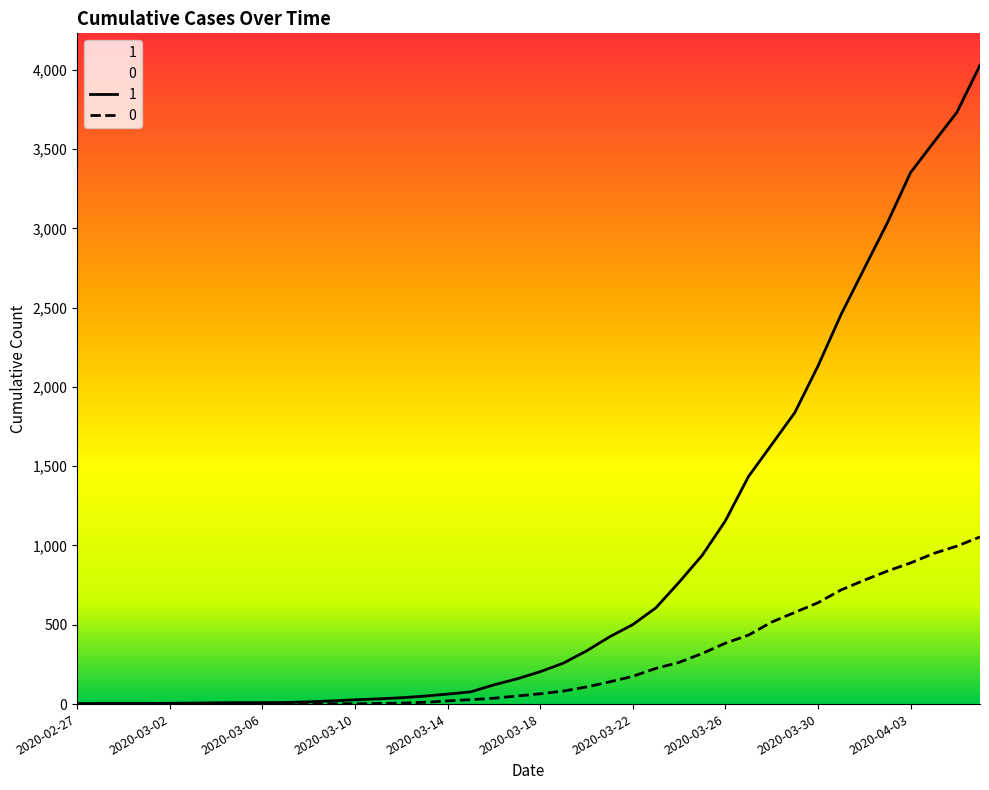

Rank the series by their average value, from lowest to highest.

0, 1